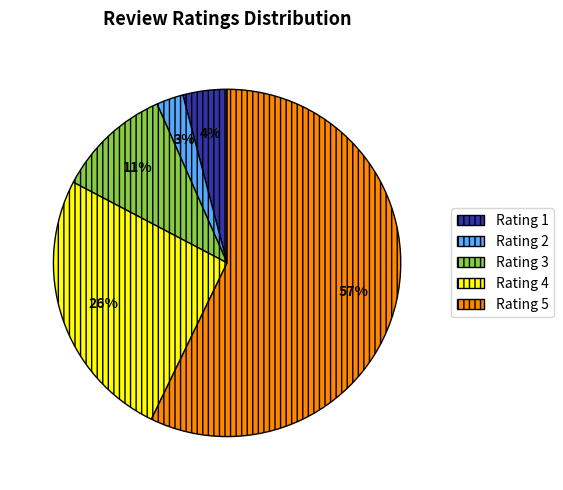

To the nearest percent, what portion does Rating 4 represent?

26%